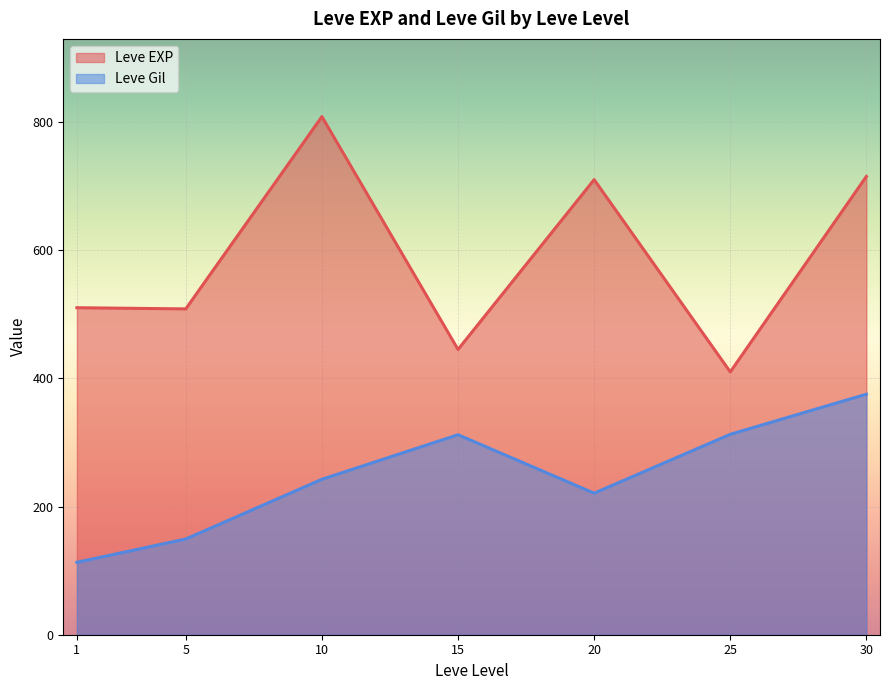

Is the value of Leve EXP at 20 greater than the value of Leve Gil at 5?

Yes